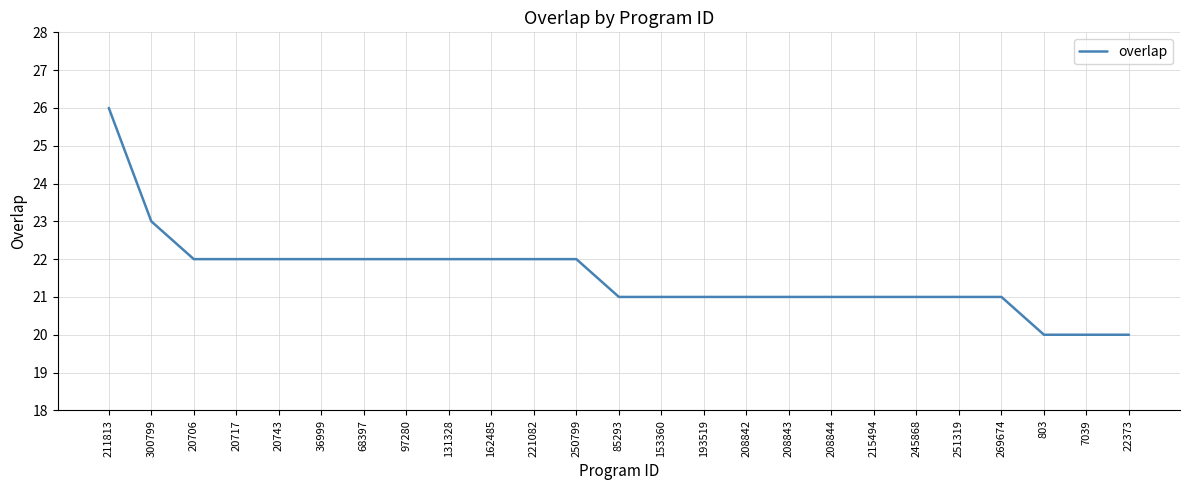

Between 208844 and 97280, which is larger?

97280